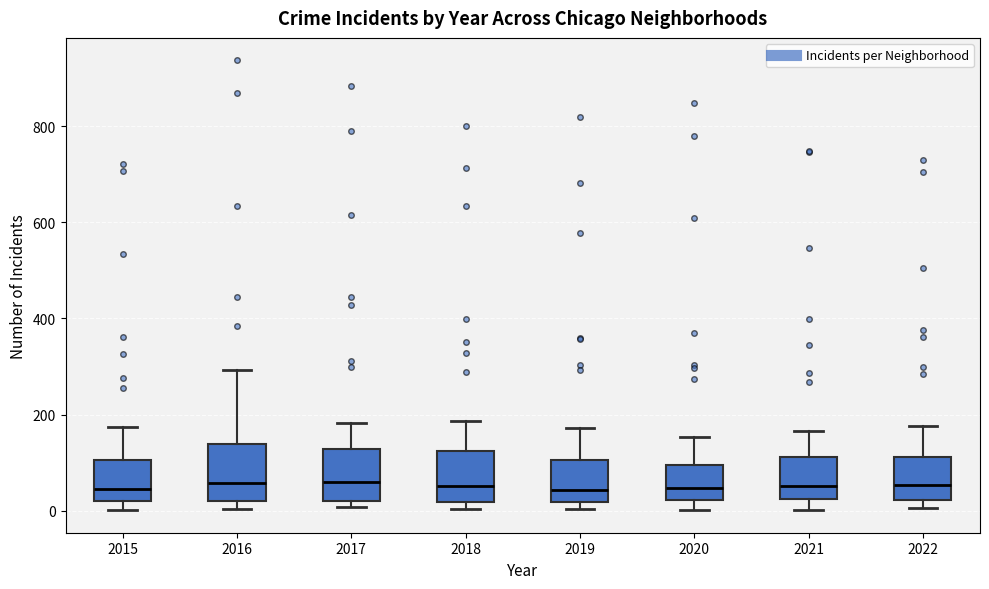

Reading left to right, transcribe this box plot: for each box, give where its median line is, the range the box spans, and where its two whiskers end, as read against the y-axis. The values are not printed on the chart, so give them approximately, as read against the axis.

2015: median 40, box 20 to 100, whiskers 0 to 180
2016: median 60, box 20 to 140, whiskers 0 to 300
2017: median 60, box 20 to 120, whiskers 0 to 180
2018: median 60, box 20 to 120, whiskers 0 to 180
2019: median 40, box 20 to 100, whiskers 0 to 180
2020: median 40, box 20 to 100, whiskers 0 to 160
2021: median 60, box 20 to 120, whiskers 0 to 160
2022: median 60, box 20 to 120, whiskers 0 to 180